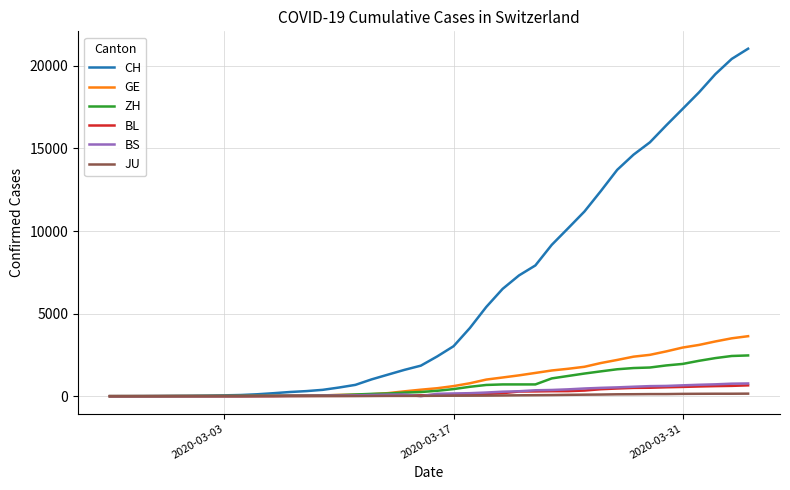

What is the greatest value displayed?

21036